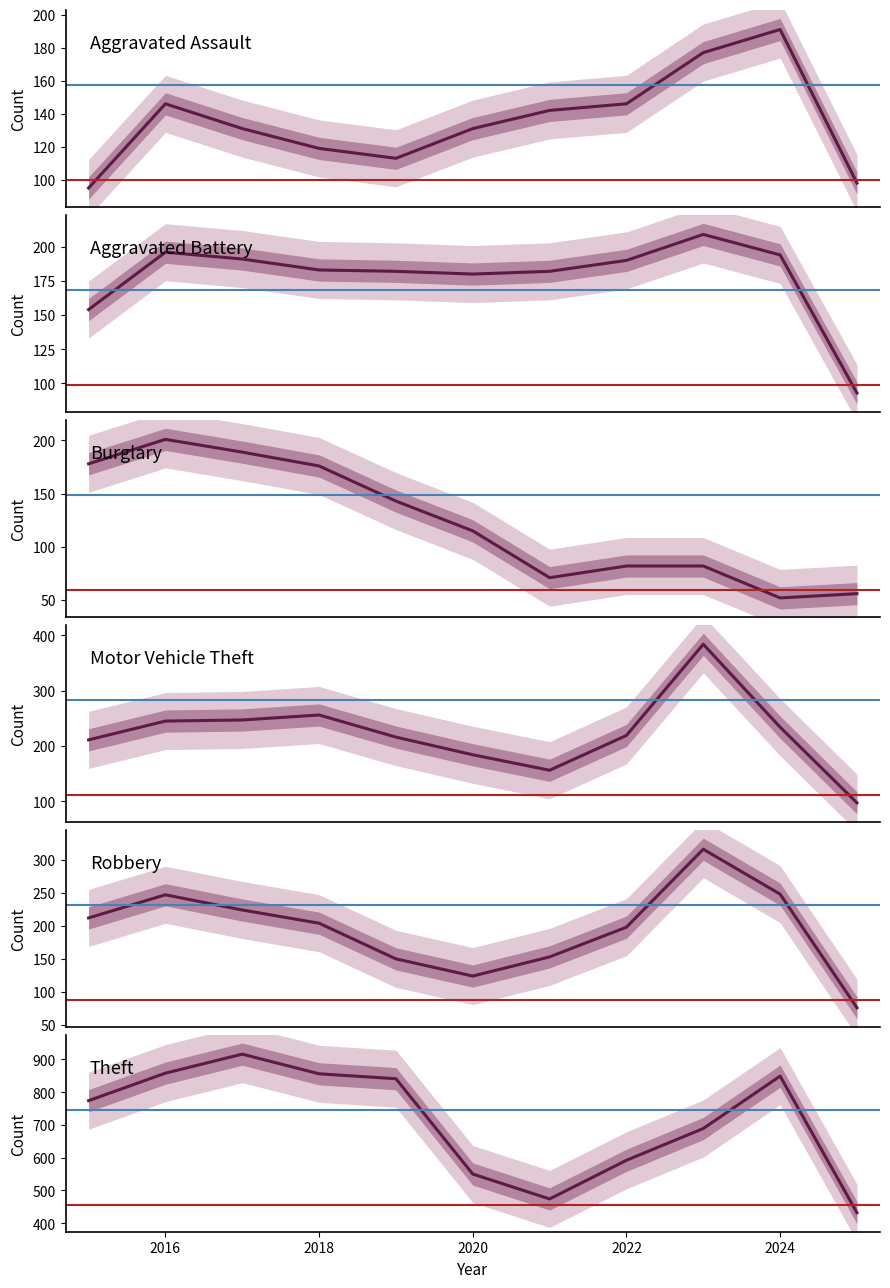

Rank the series by their maximum value, from lowest to highest.

Aggravated Assault, Burglary, Aggravated Battery, Robbery, Motor Vehicle Theft, Theft